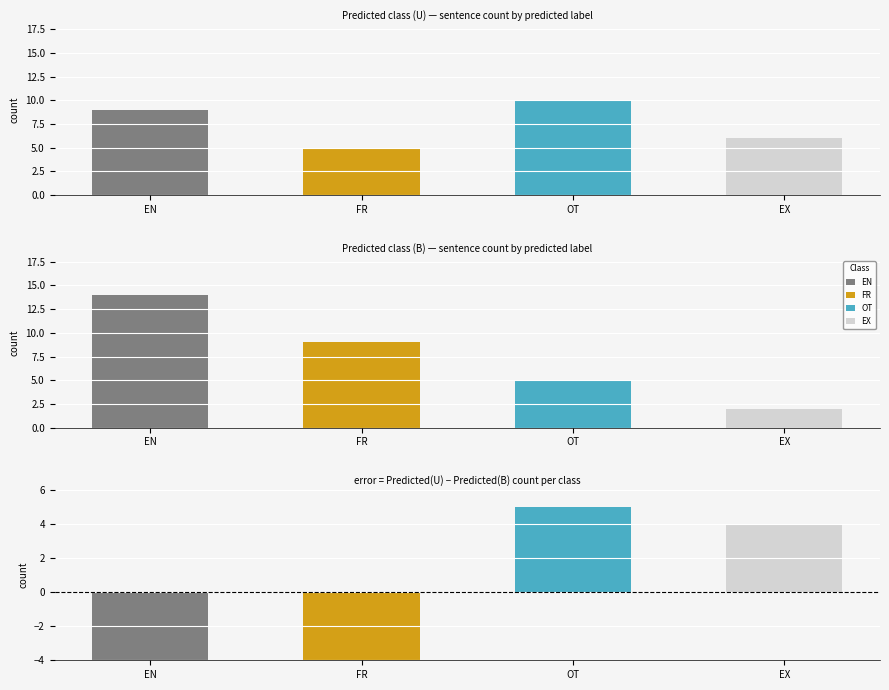

At which category is the sum across all series the highest?

EN